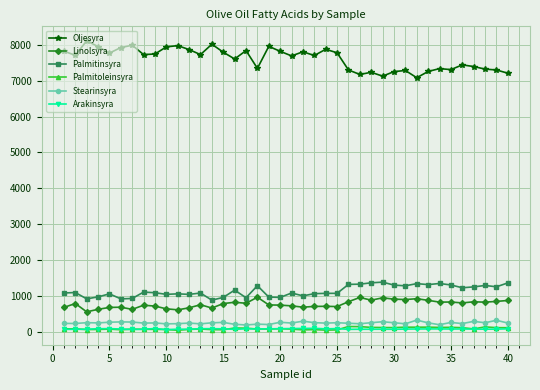

What is the average value of the Stearinsyra series?

240